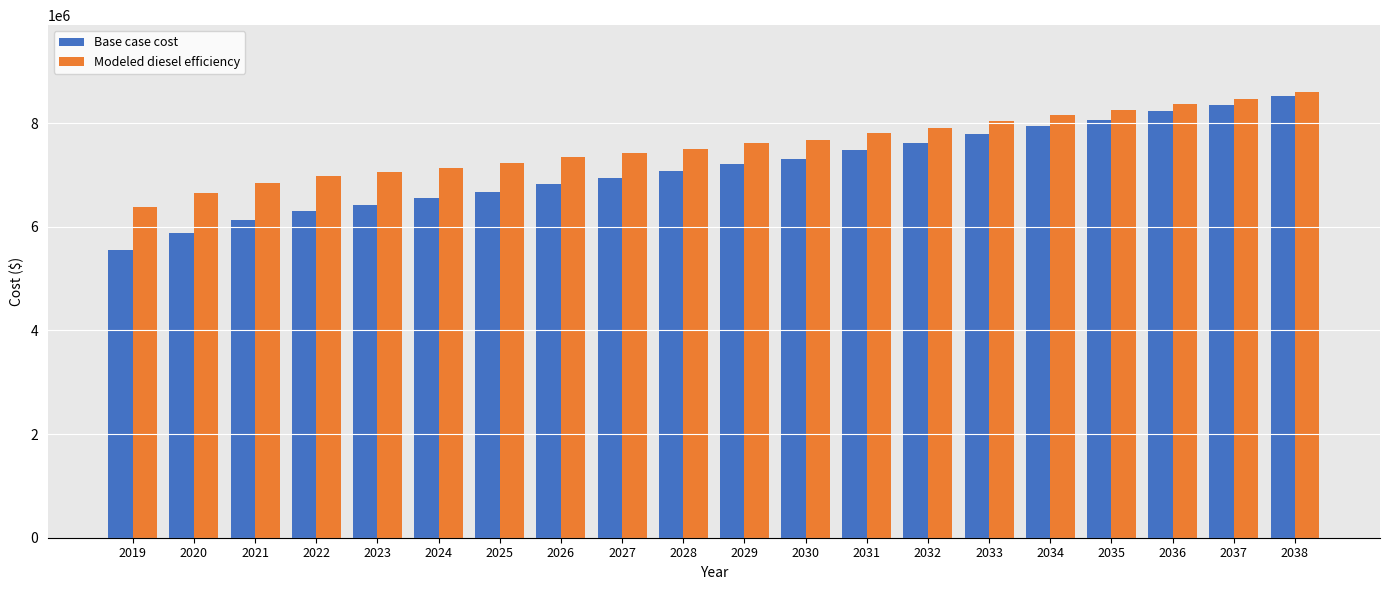

What is the average value of the Modeled diesel efficiency series?

7571258.0